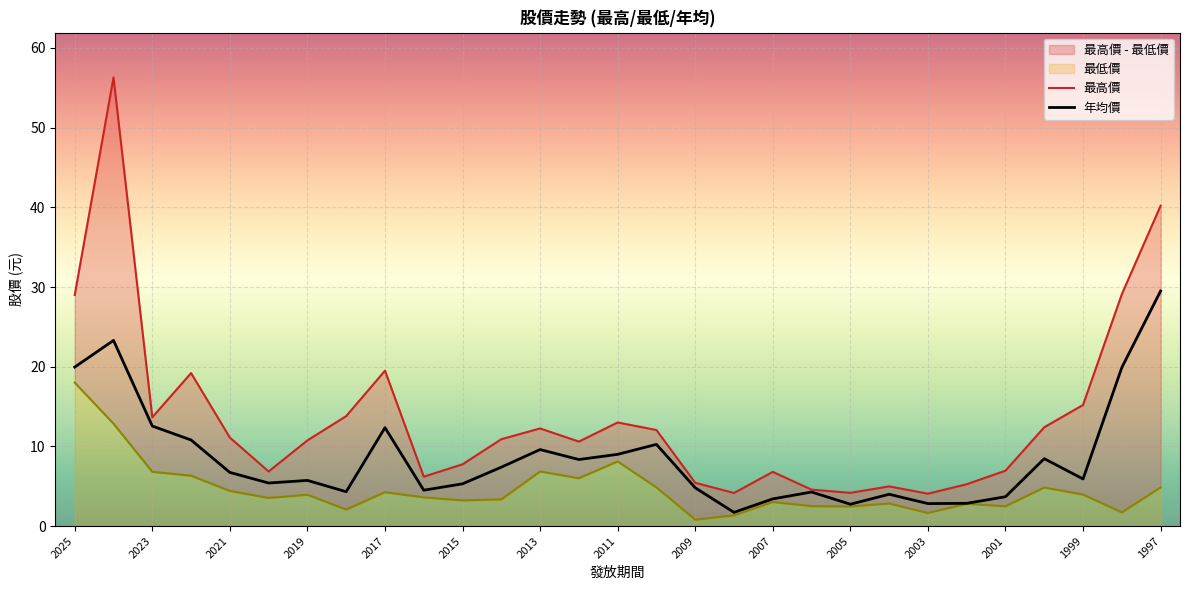

What is the minimum value for 年均價?

1.7